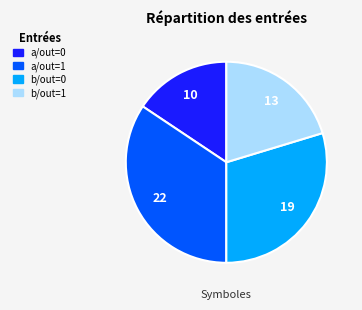

Is there any slice that represents more than half of the pie?

No